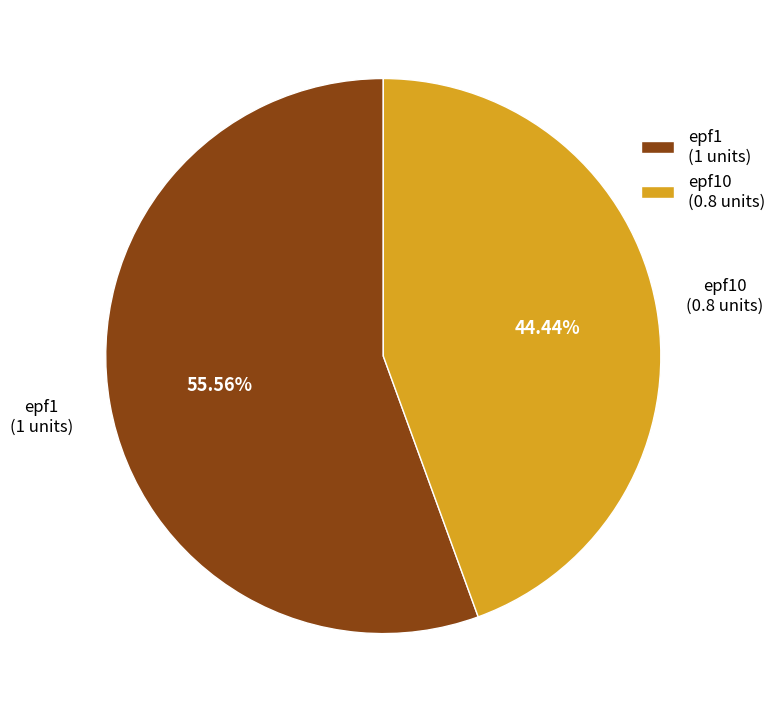

The epf10 slice represents 44% of the pie. True or false?

True